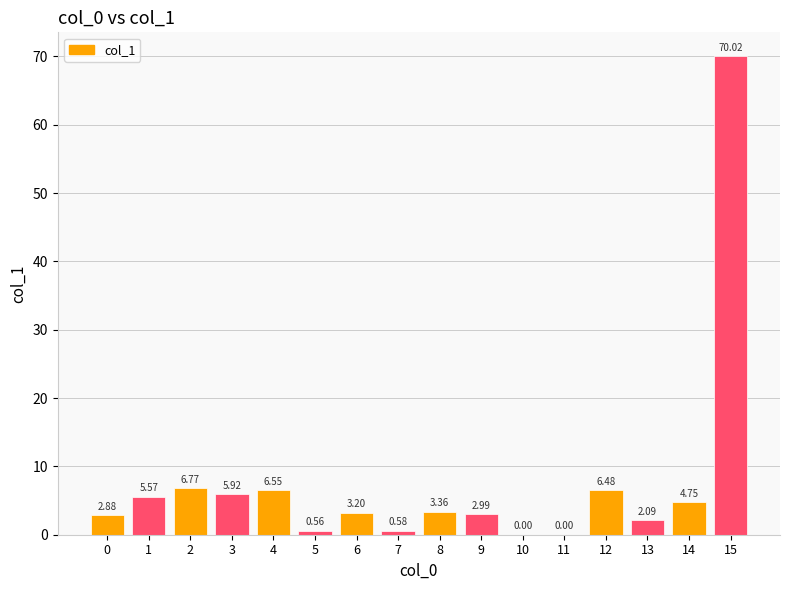

Which has a higher value, 15 or 11?

15